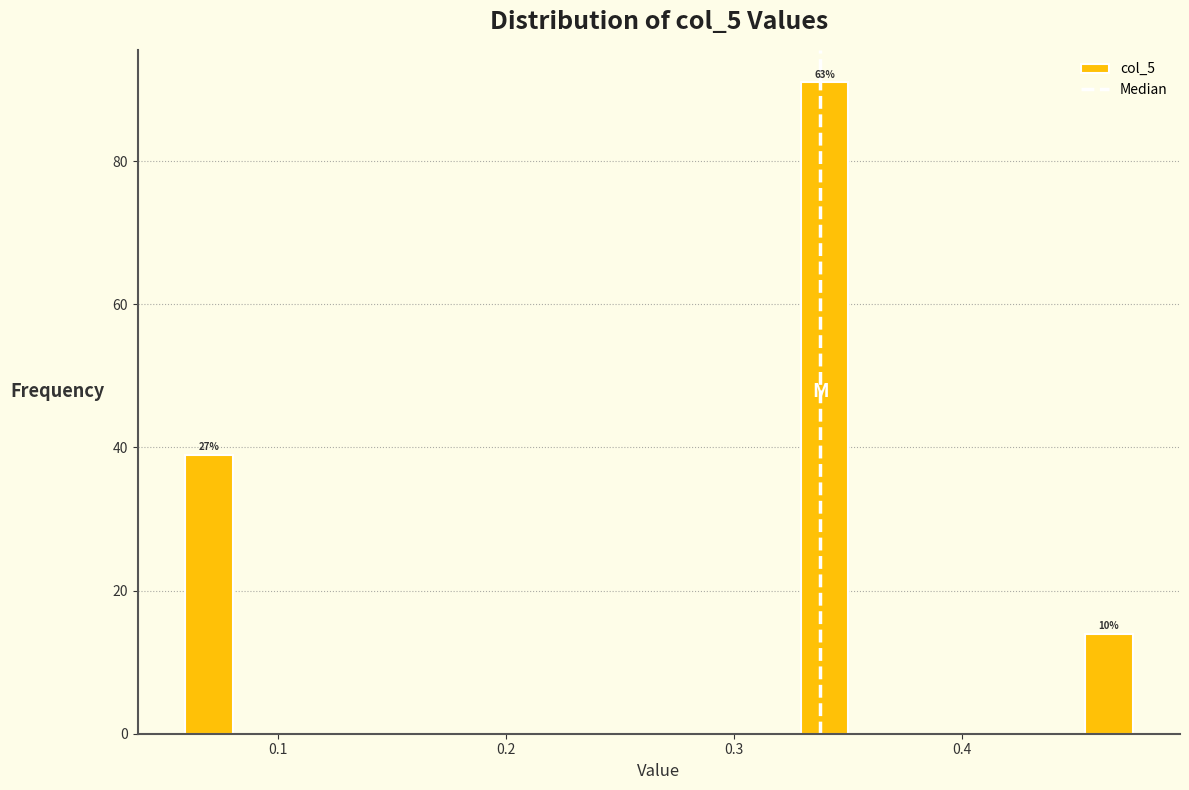

Around what value on the x-axis is the tallest bar? Give the approximate position of its centre, as read against the axis.

0.34